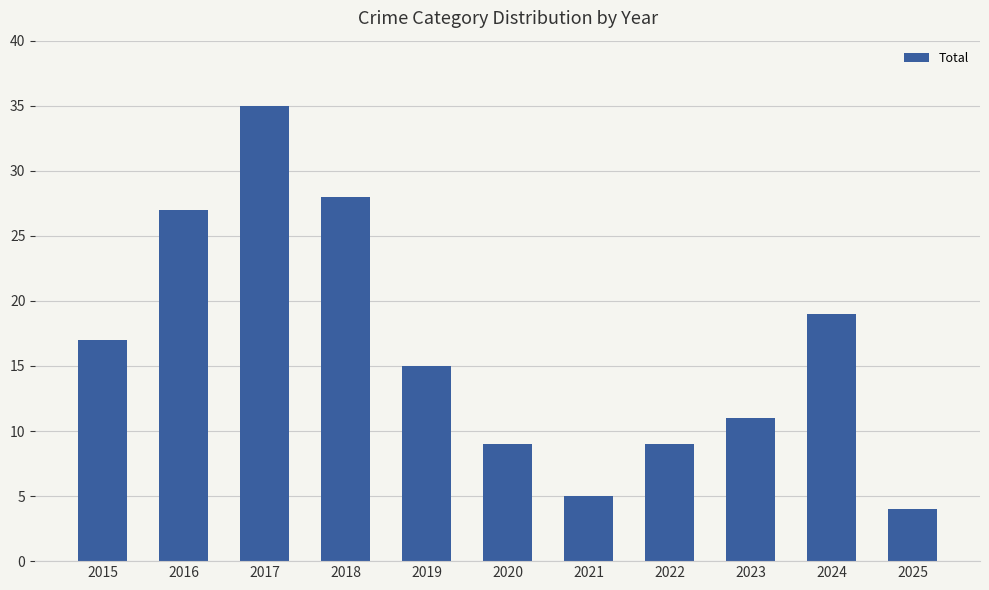

Which label corresponds to the largest value in the chart?

2017